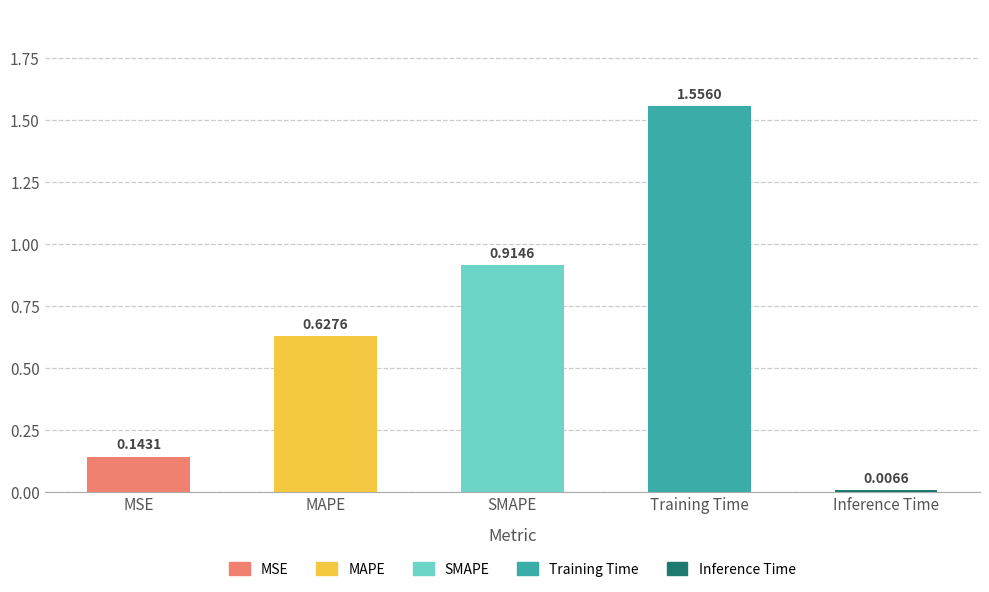

How many bars are there in total?

5